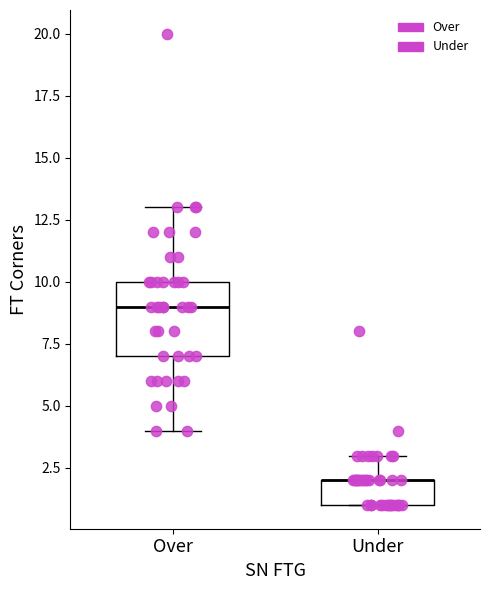

Comparing the boxes themselves (not the whiskers), which one is the tallest?

Over